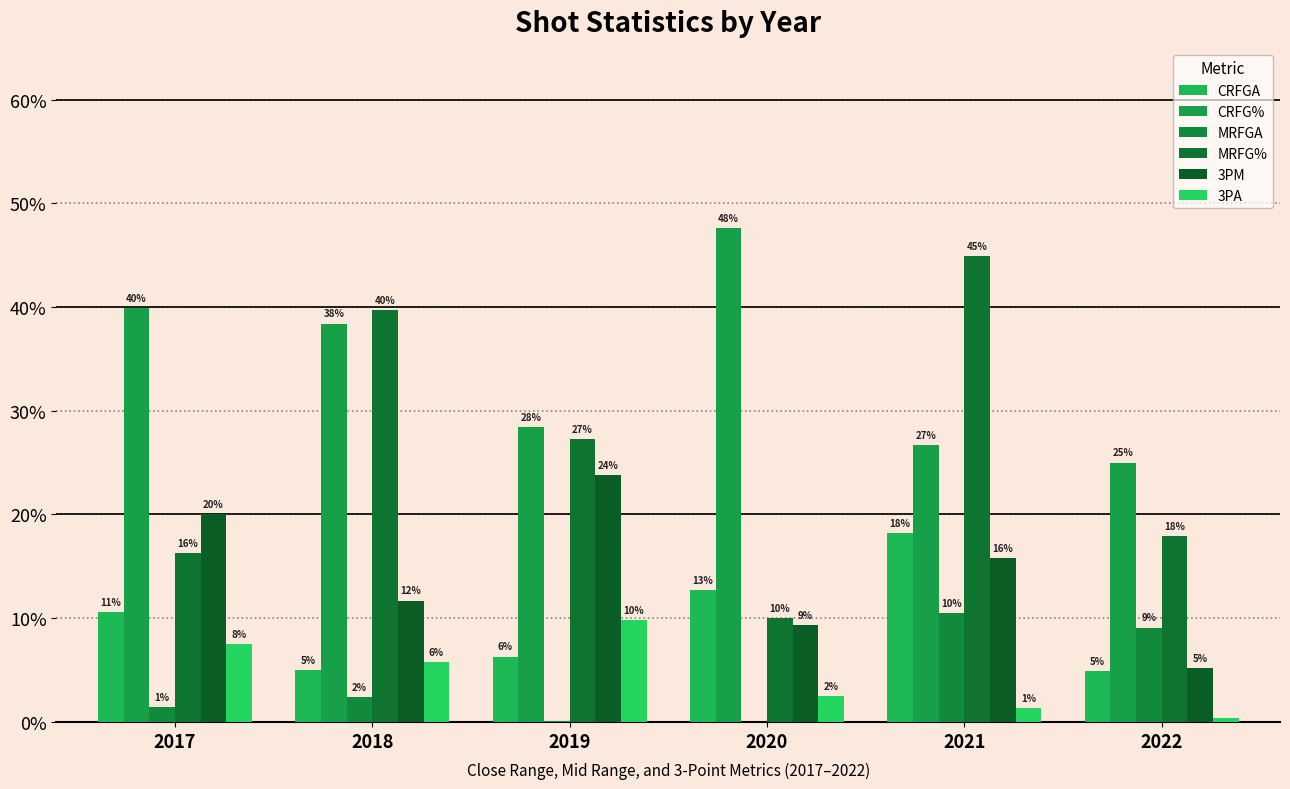

What is the spread (max minus min) of values at 2020?

0.5